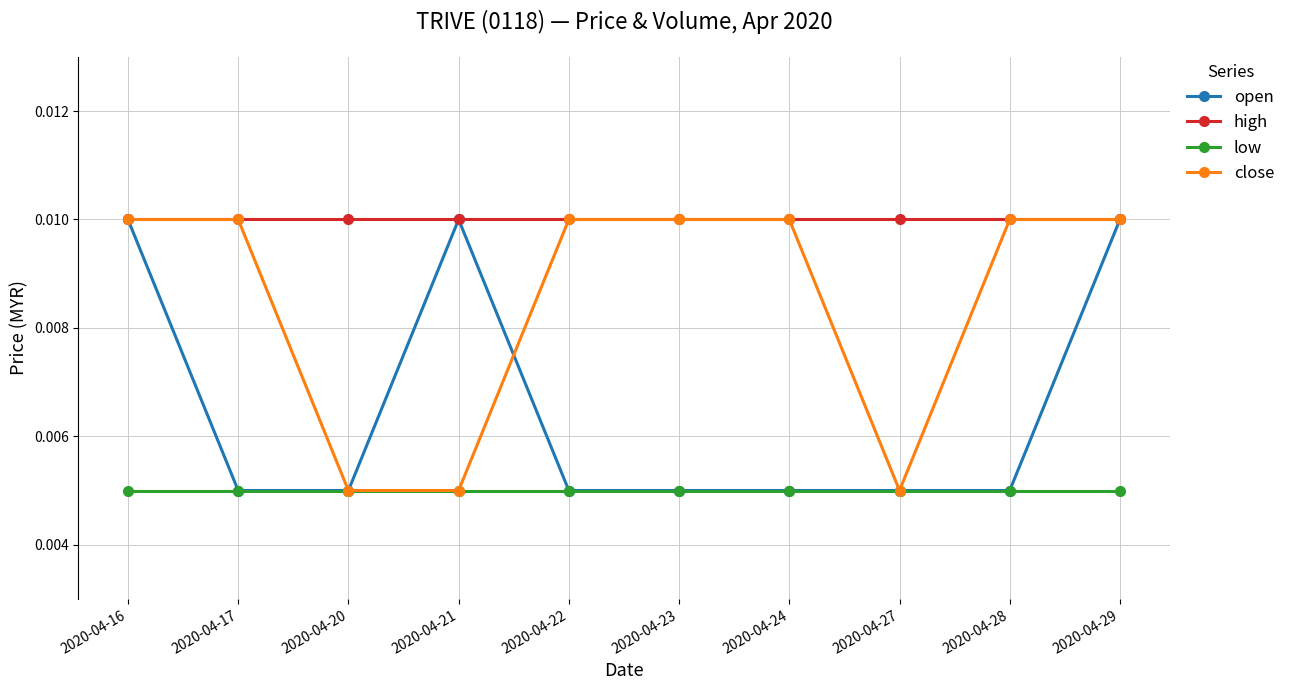

True or false: high and low intersect in this chart.

False